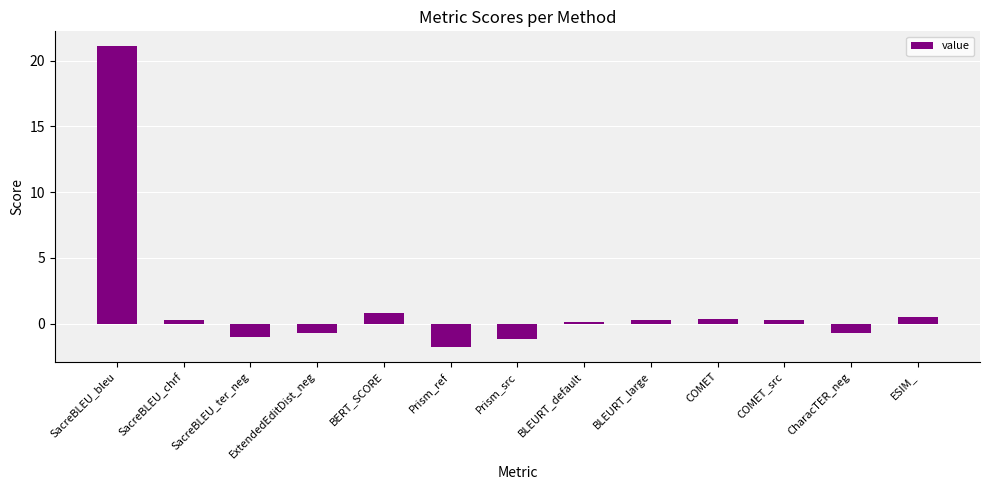

What is the smallest value displayed?

-1.8